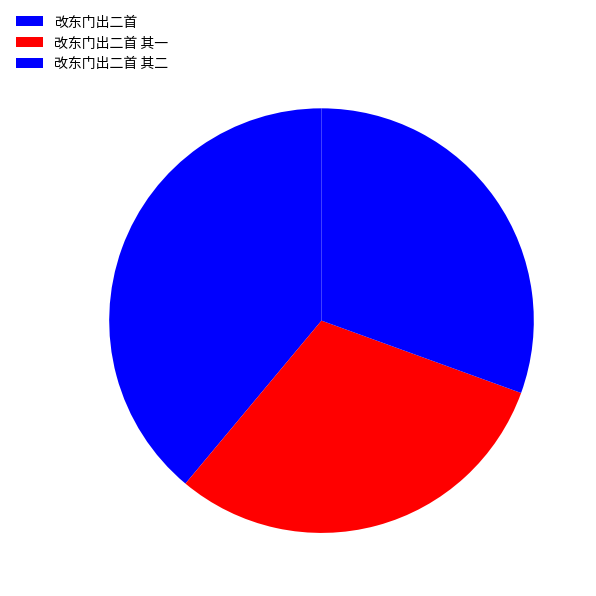

Combined, what portion of the pie is 改东门出二首 and 改东门出二首 其一?

69.5%